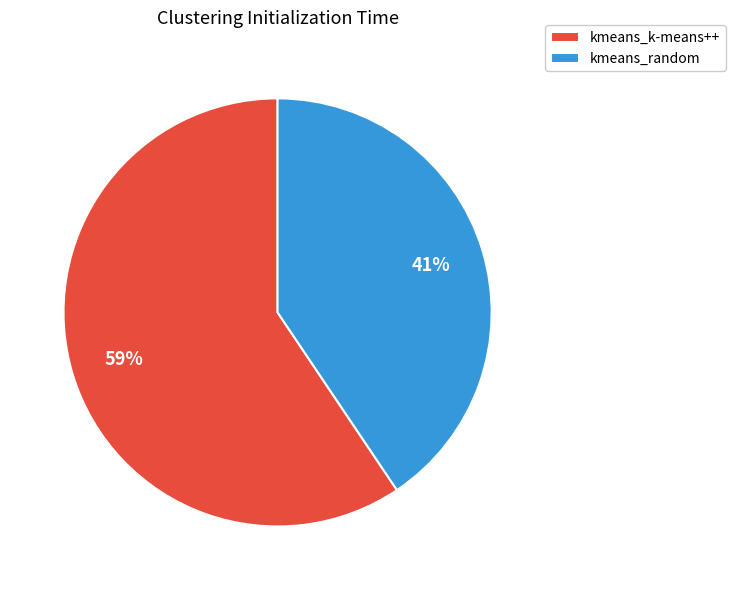

How many slices are in this pie chart?

2